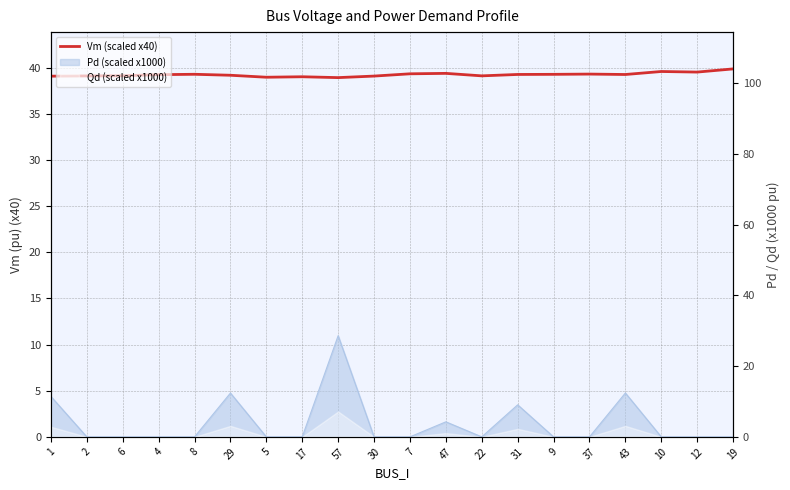

What is the sum of the values at 7 and 17?

78.4